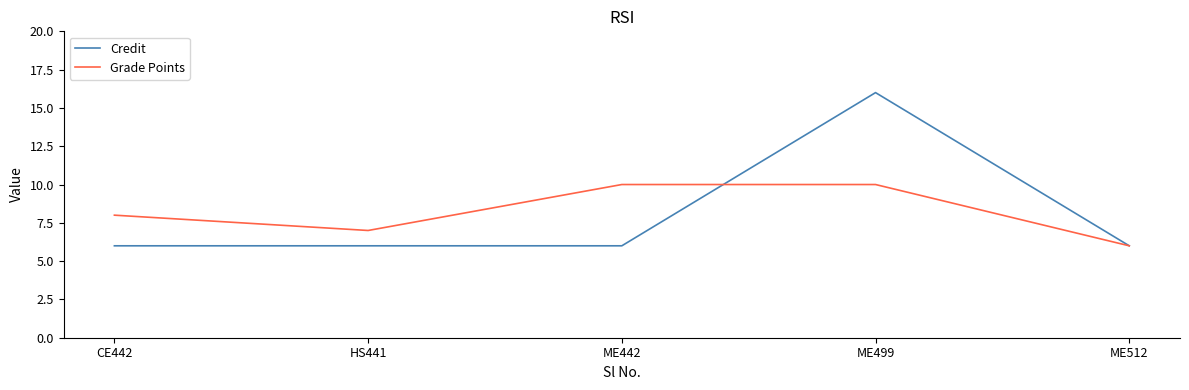

What position from the left is HS441?

2